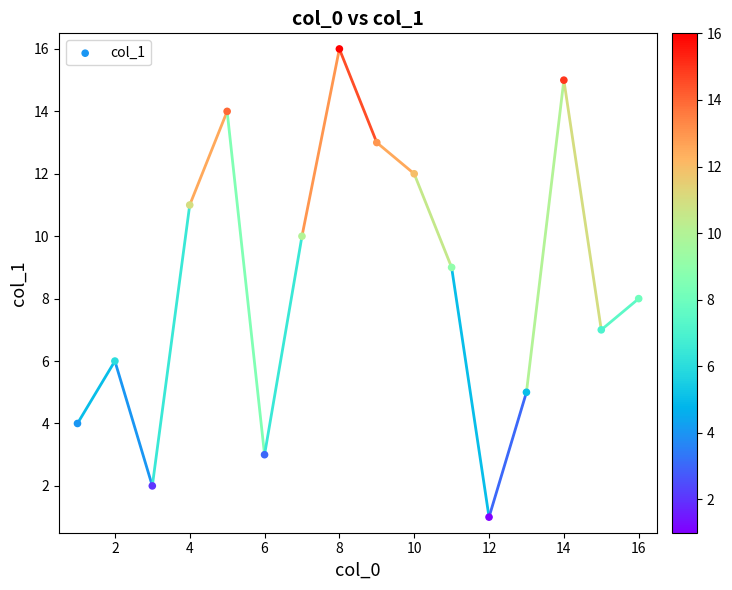

What is the range of Y values (max minus min)?

15